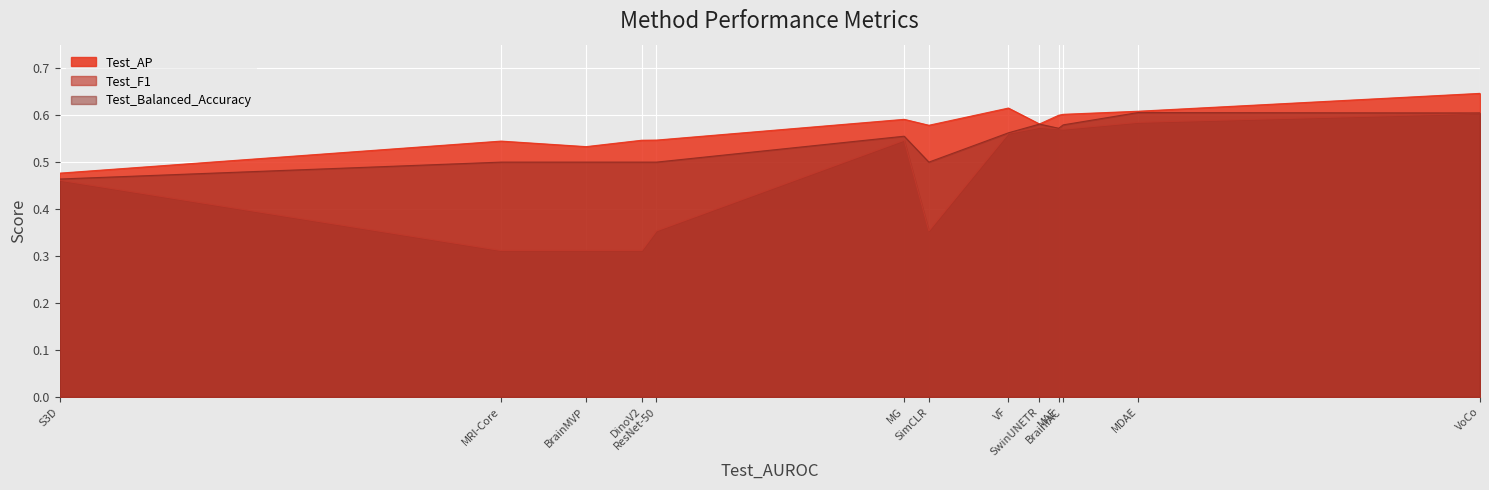

What is the total value across all series at ResNet-50?

1.4